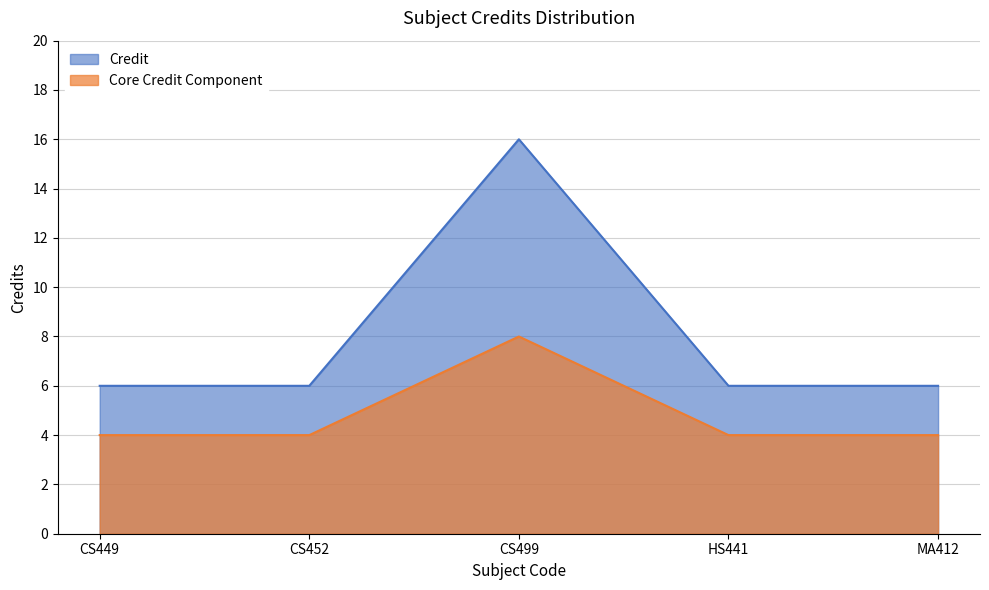

Is it true that the value at MA412 is 6?

True